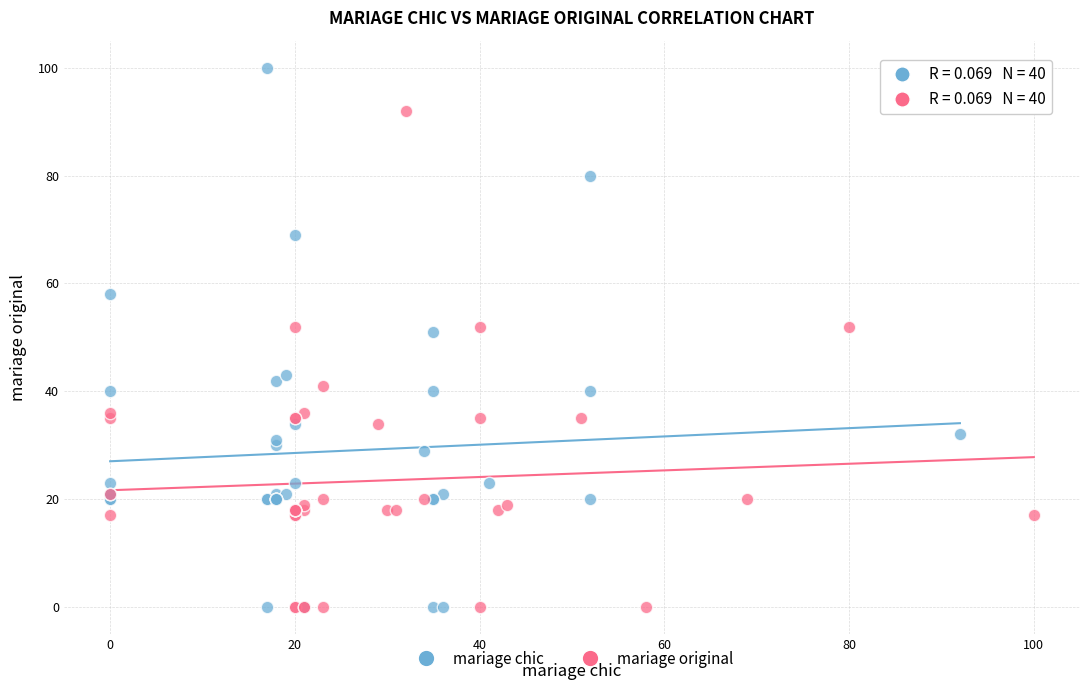

Which series reaches the maximum Y coordinate?

mariage chic